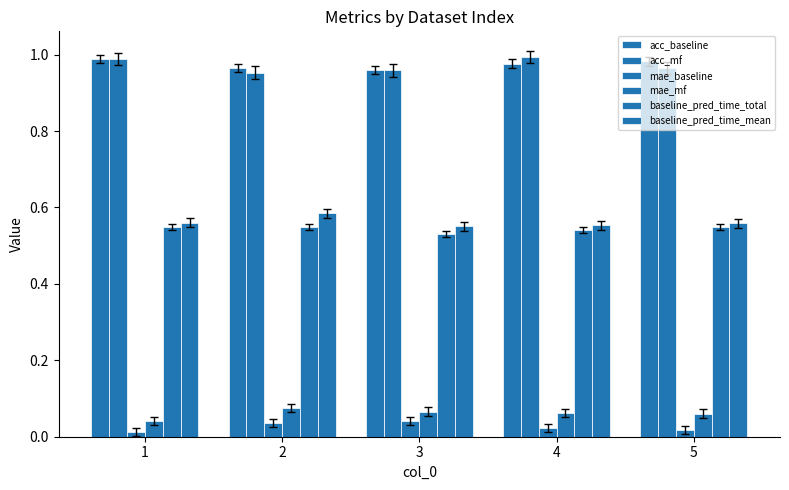

Count the number of data series in this chart.

6